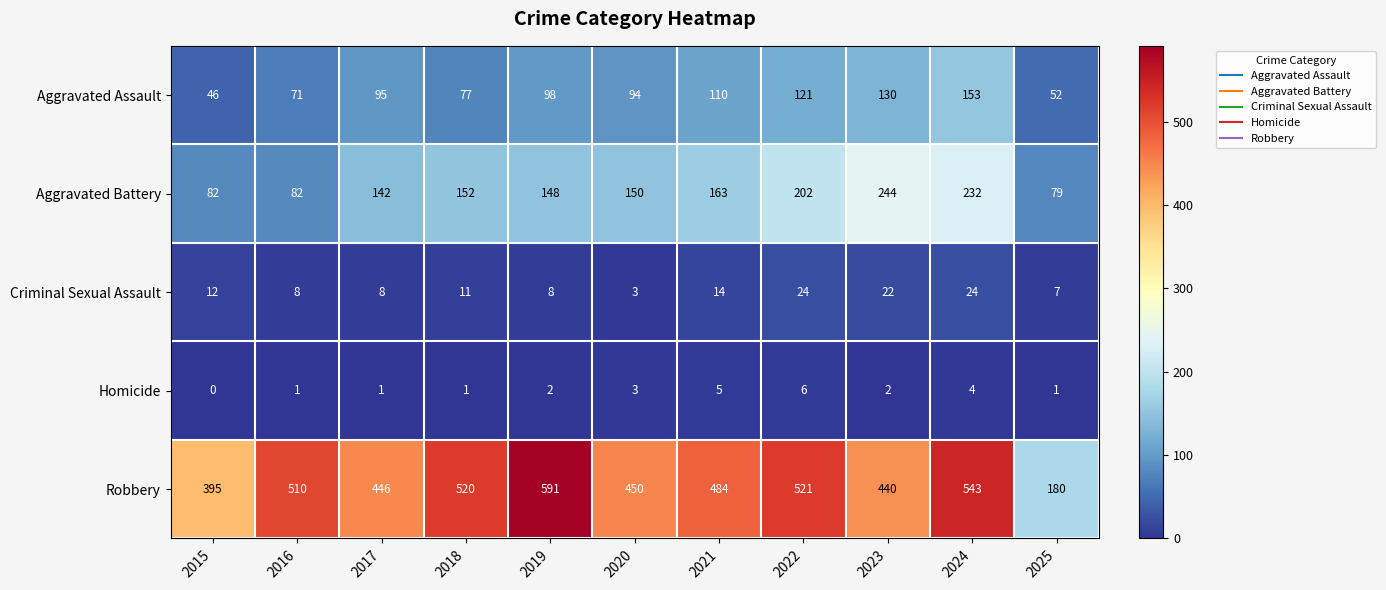

Which series has the largest total across all categories?

Robbery